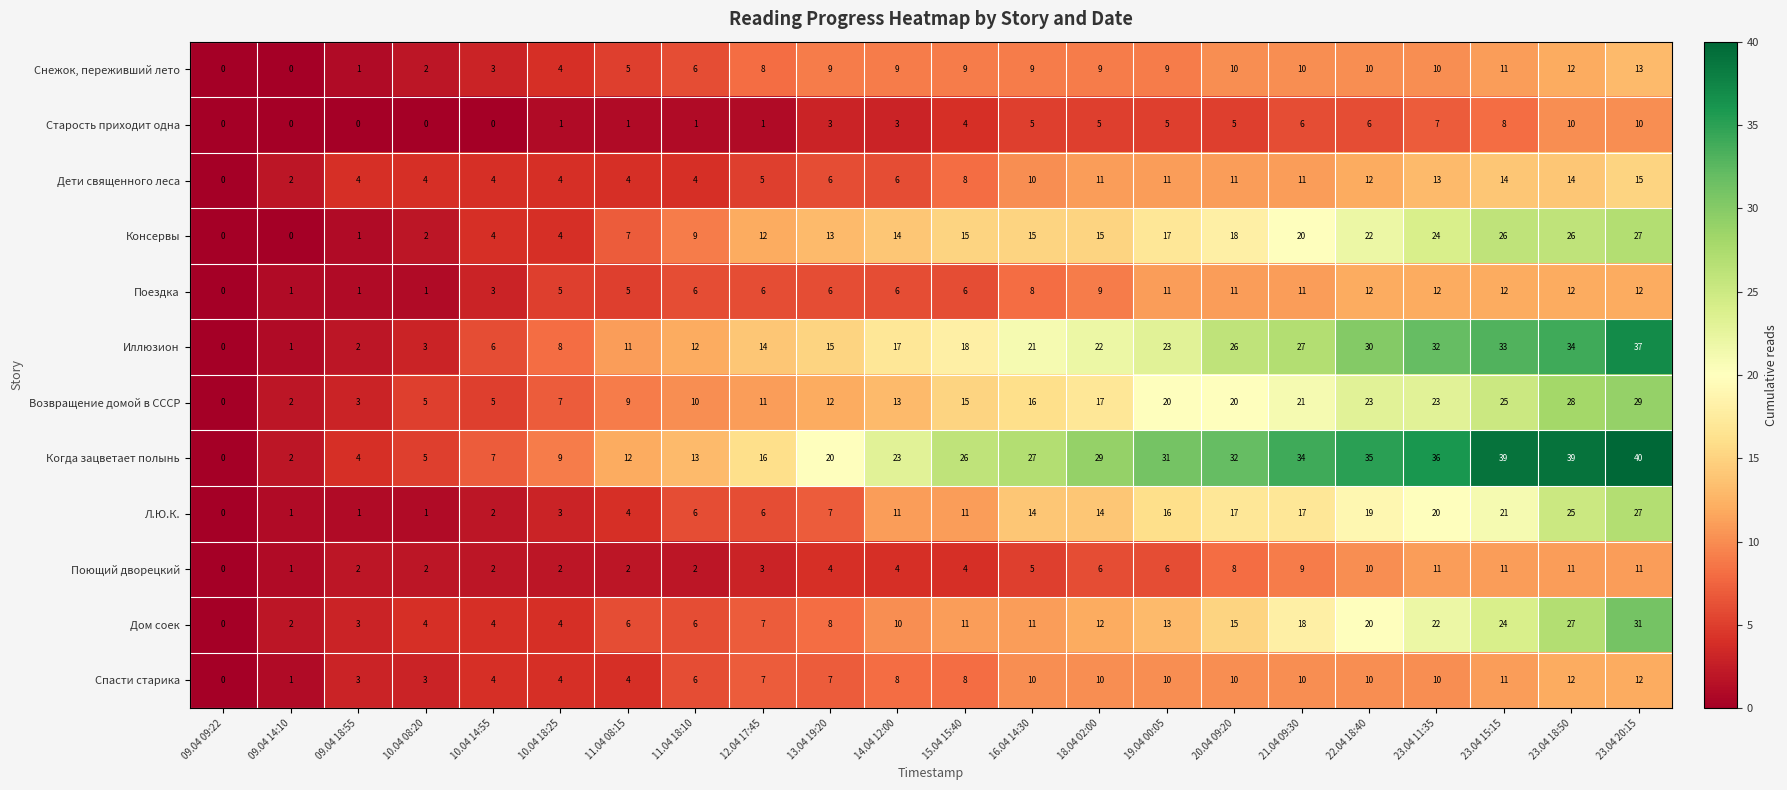

How many data points does each series have?

22